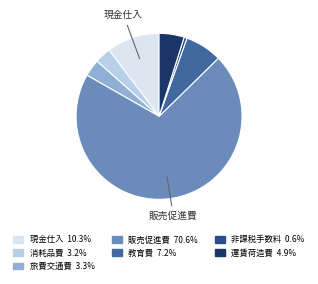

How many segments does this pie chart have?

7